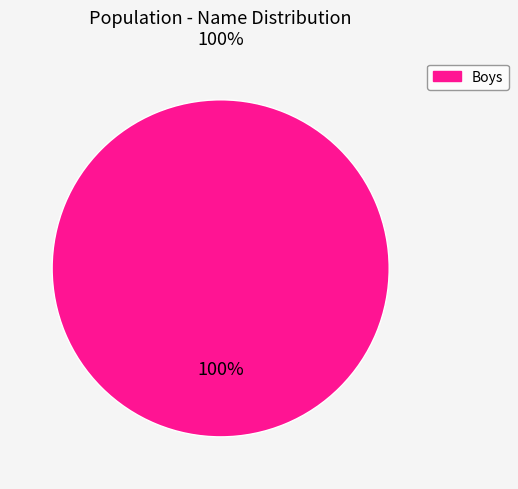

Count the number of slices in the pie.

1